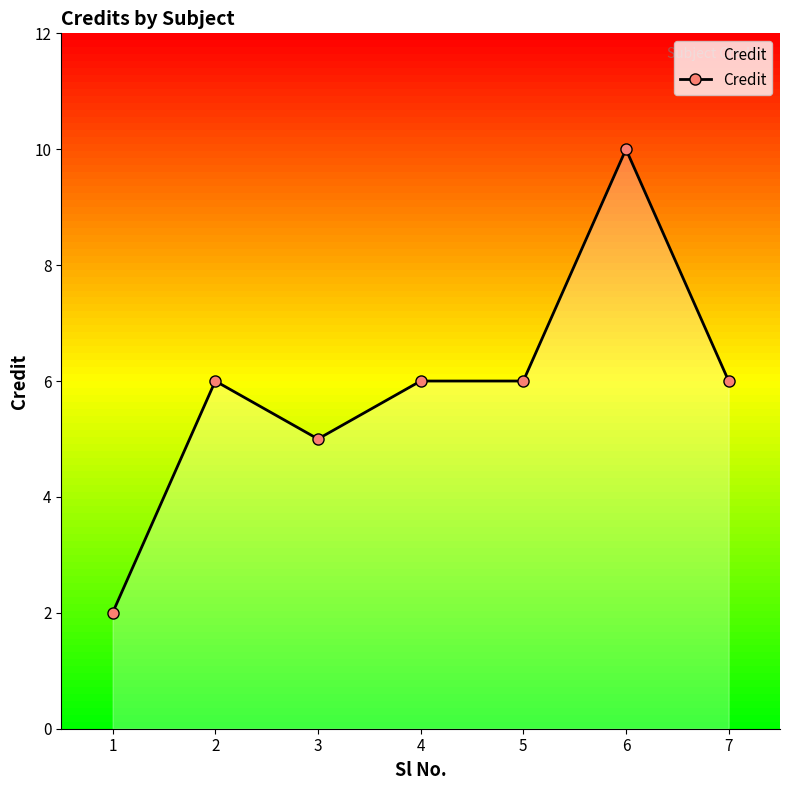

What is the difference between the maximum and minimum values?

8